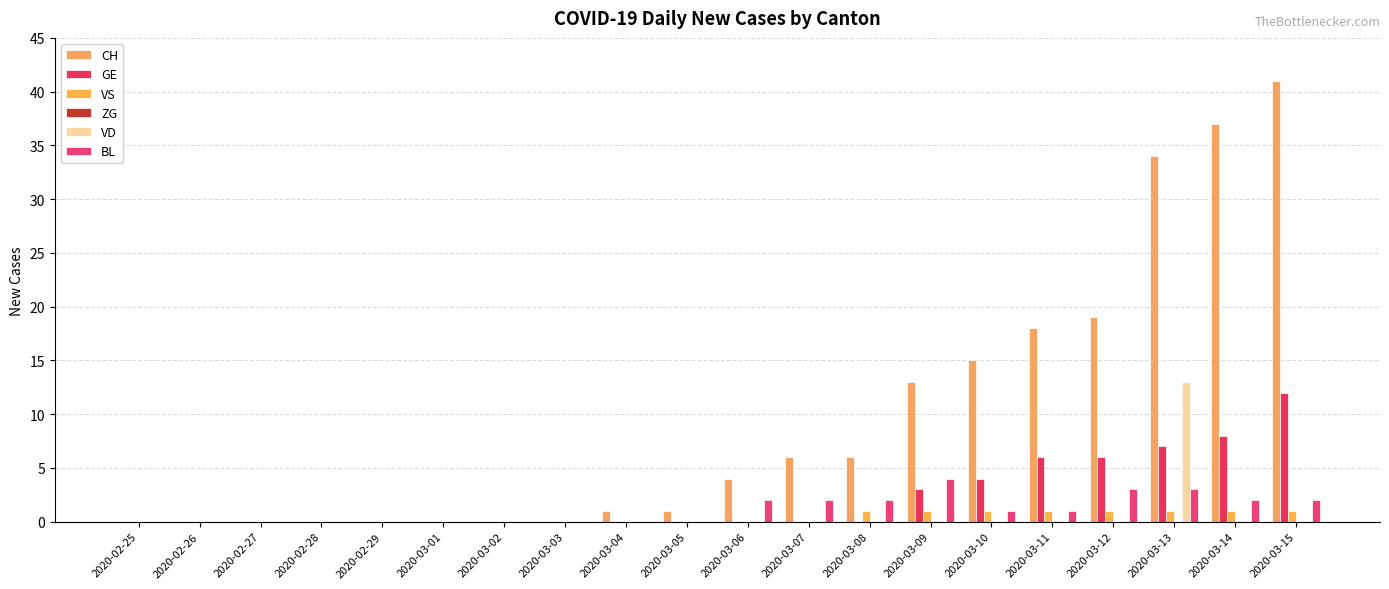

Reading right to left, transcribe all the data shown in this chart.

CH: 41	37	34	19	18	15	13	6	6	4	1	1	0	0	0	0	0	0	0	0
GE: 12	8	7	6	6	4	3	0	0	0	0	0	0	0	0	0	0	0	0	0
VS: 1	1	1	1	1	1	1	1	0	0	0	0	0	0	0	0	0	0	0	0
ZG: 0	0	0	0	0	0	0	0	0	0	0	0	0	0	0	0	0	0	0	0
VD: 0	0	13	0	0	0	0	0	0	0	0	0	0	0	0	0	0	0	0	0
BL: 2	2	3	3	1	1	4	2	2	2	0	0	0	0	0	0	0	0	0	0